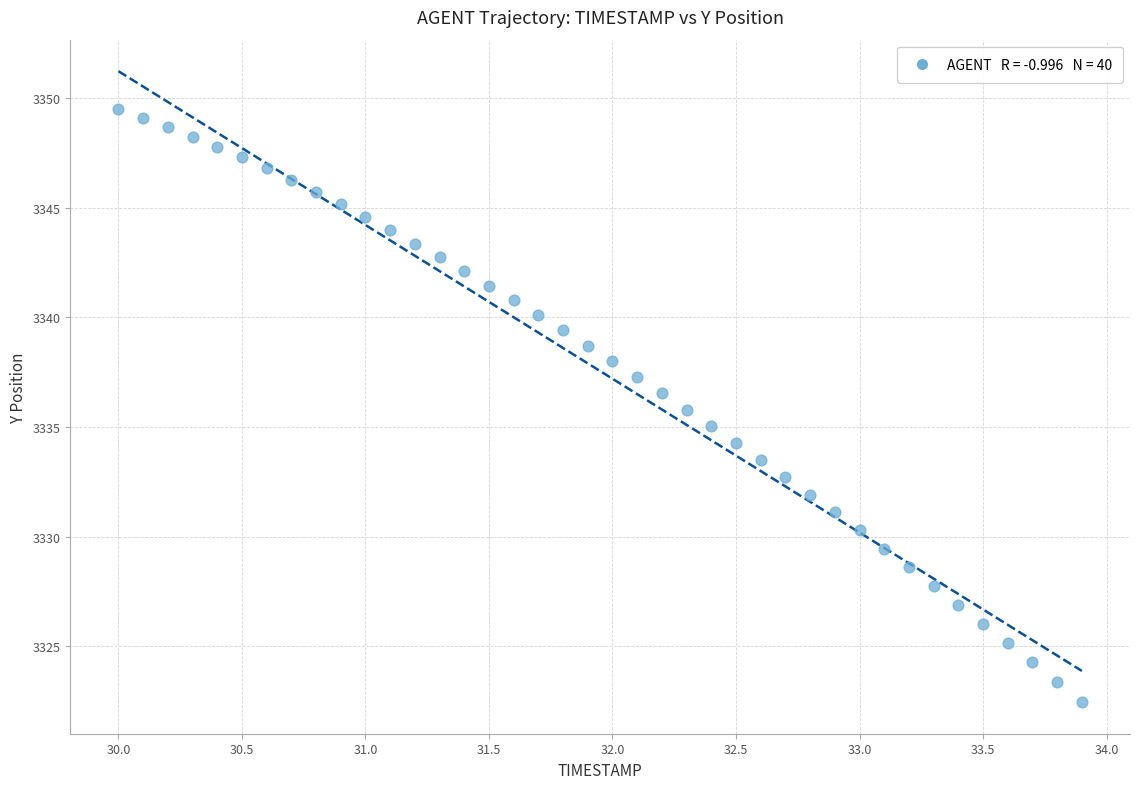

What is the range of Y values (max minus min)?

27.0